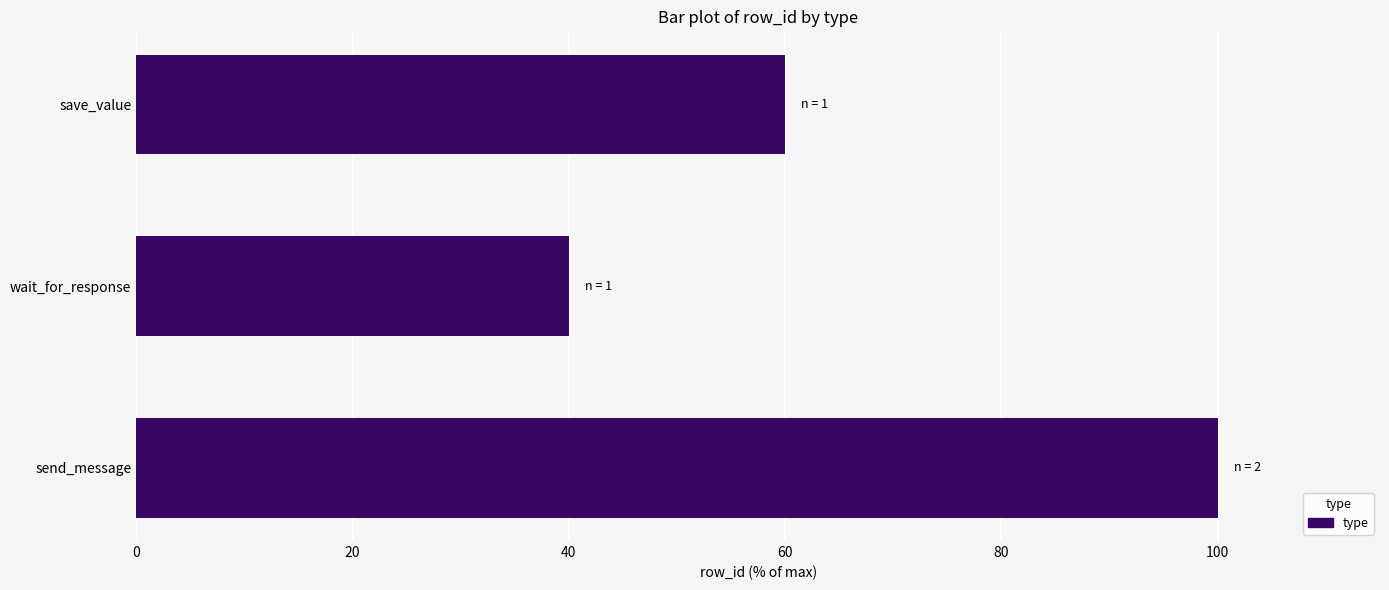

Reading top to bottom, list all the values displayed in this chart.

save_value=60	wait_for_response=40	send_message=100